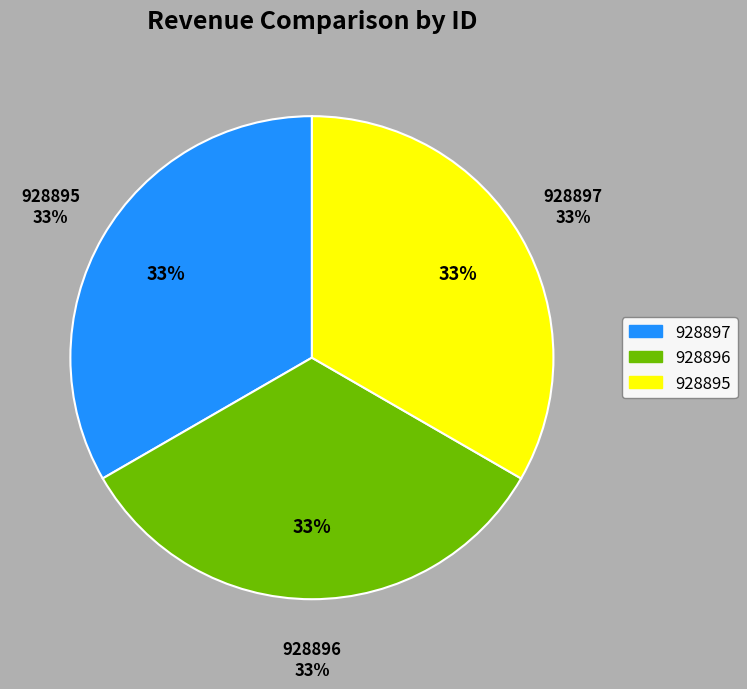

What is the ratio of the value at 928896 to the value at 928895?

1.0